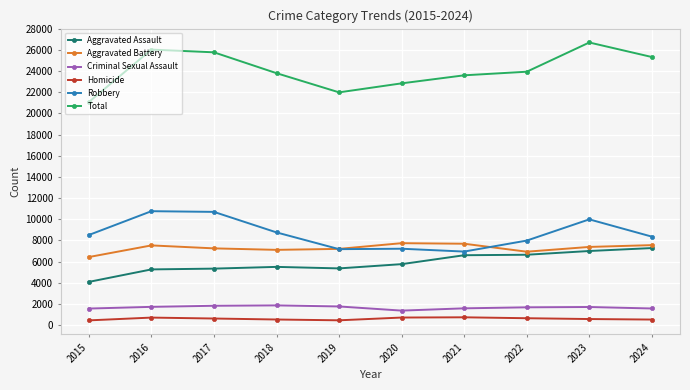

At which label does Aggravated Battery first exceed 7390?

2016